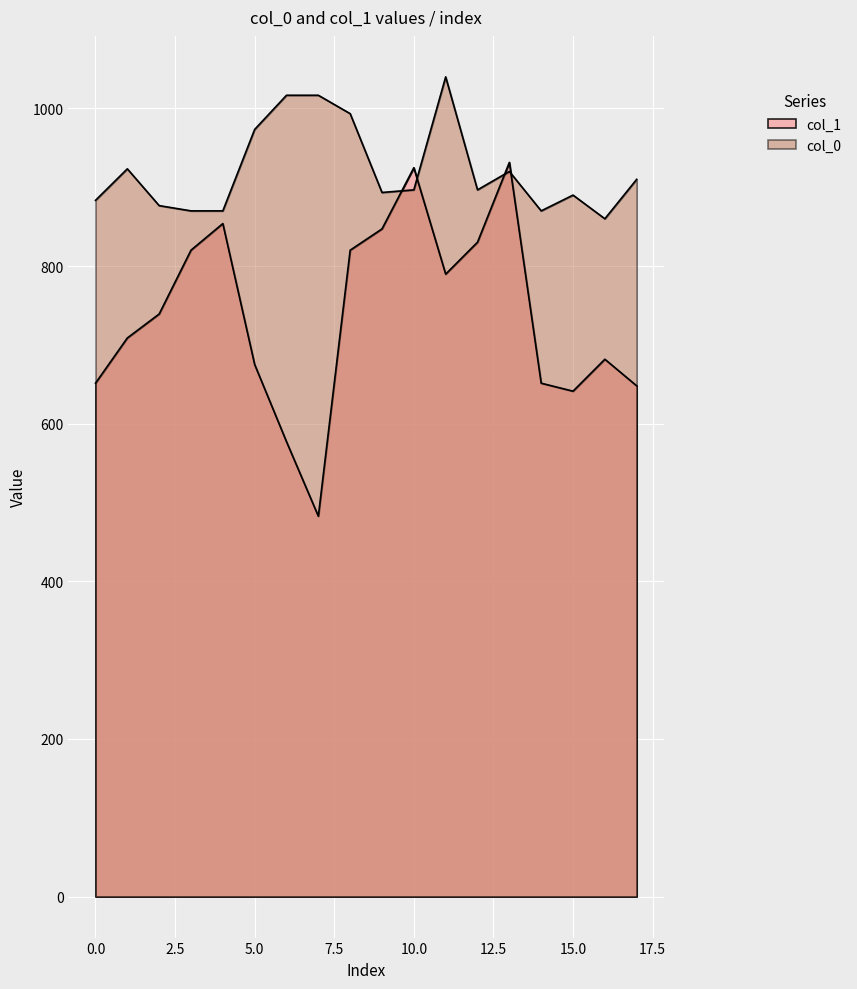

What is the maximum value for col_0?

1040.0